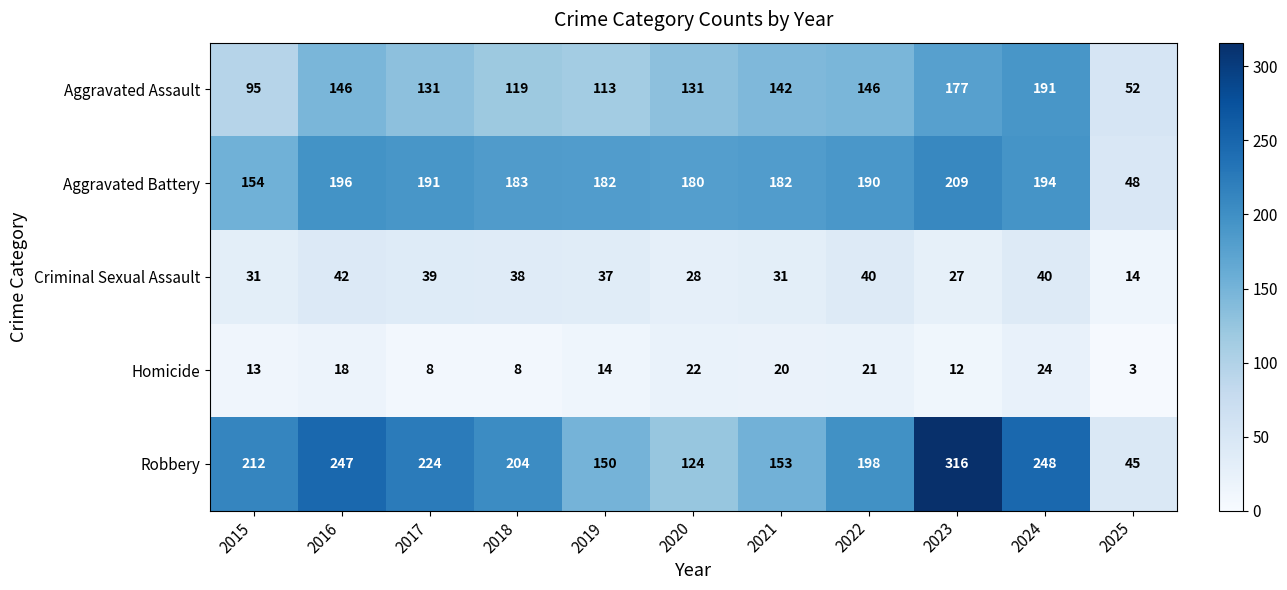

The value of Criminal Sexual Assault at 2018 is 19. True or false?

False